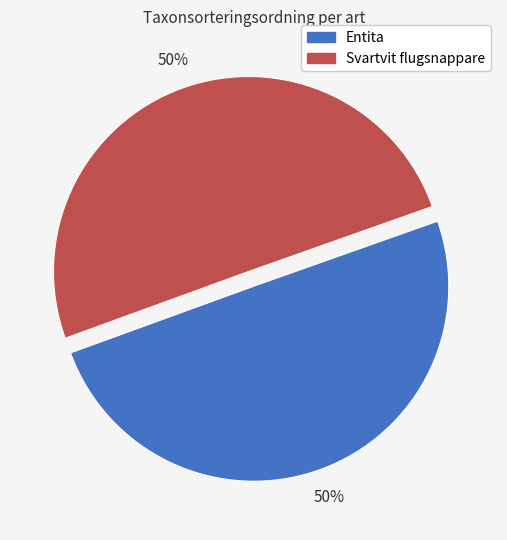

What is the ratio of the value at Entita to the value at Svartvit flugsnappare?

1.0